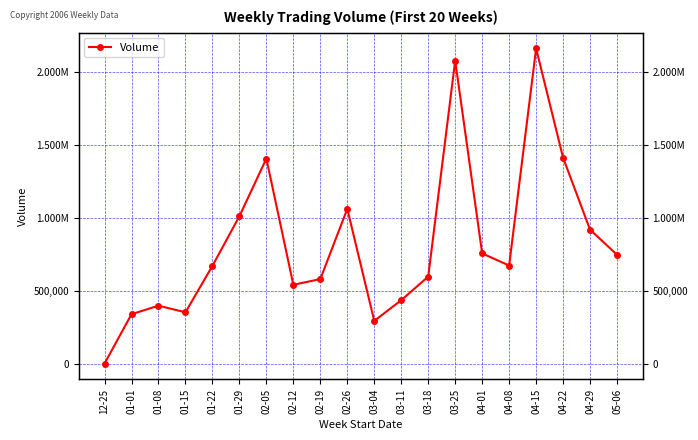

What is the difference between the maximum and minimum values?

2163014